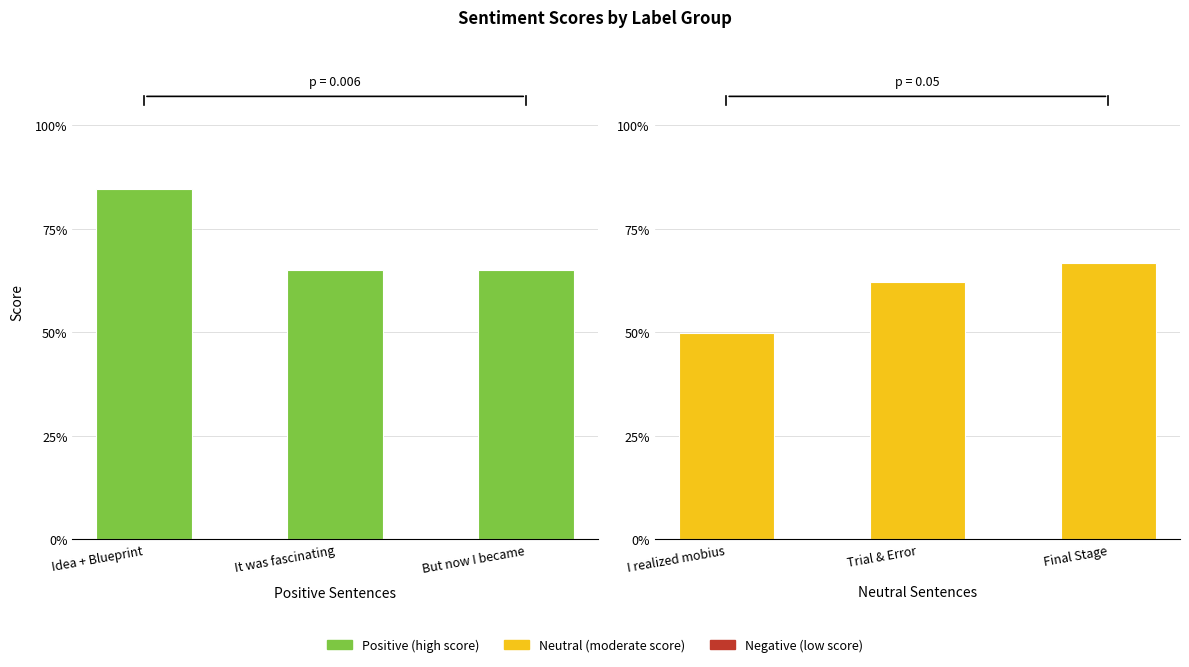

At how many categories does at least one series exceed 0?

3